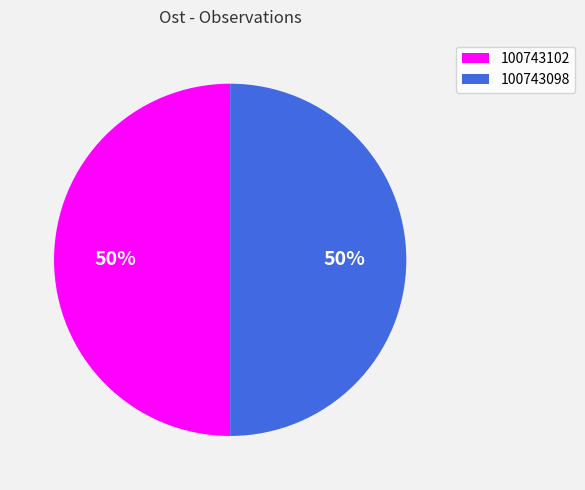

To the nearest percent, what is the average slice percentage?

50%